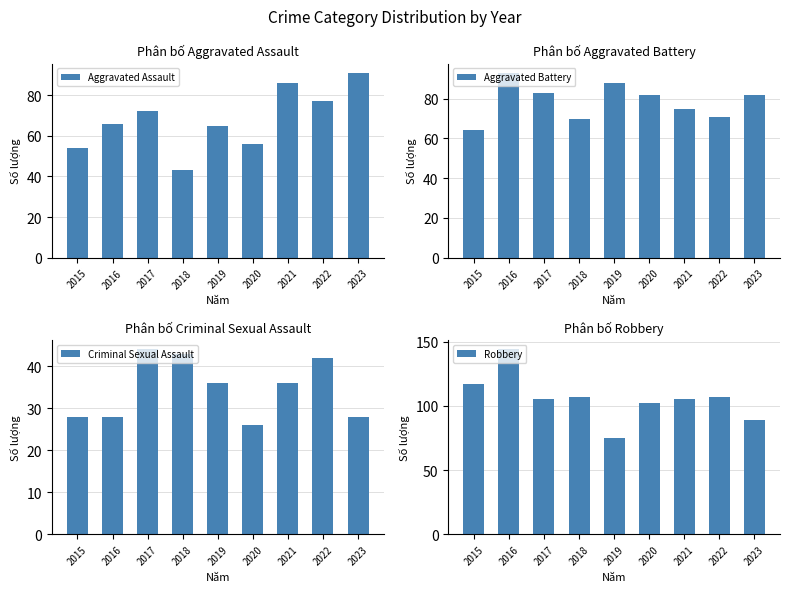

What is the lowest value of the Aggravated Battery series?

64